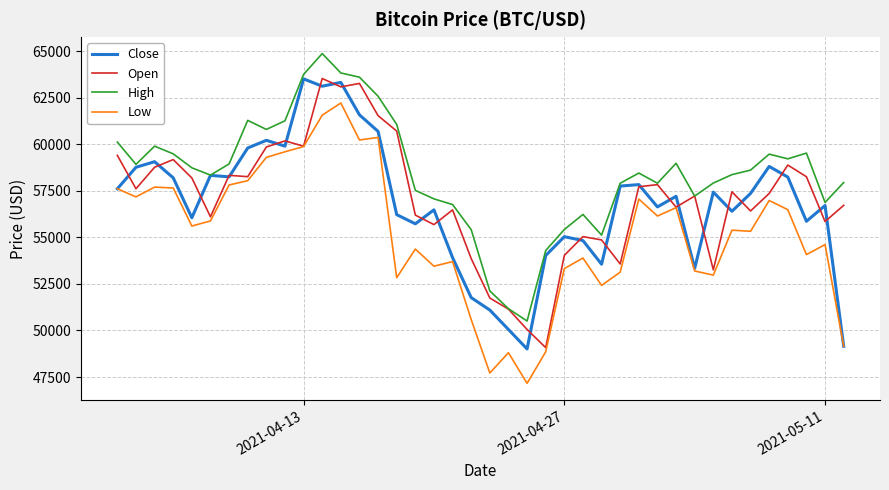

Which series has the largest total across all categories?

High